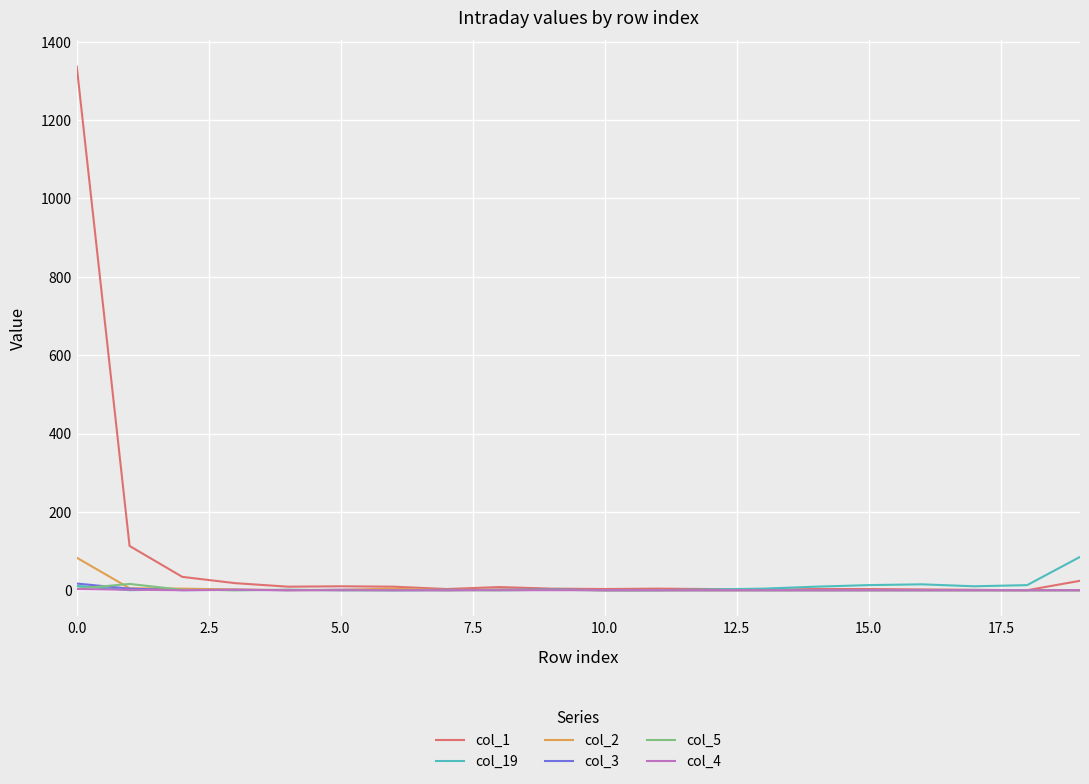

Which series has the largest total across all categories?

col_1